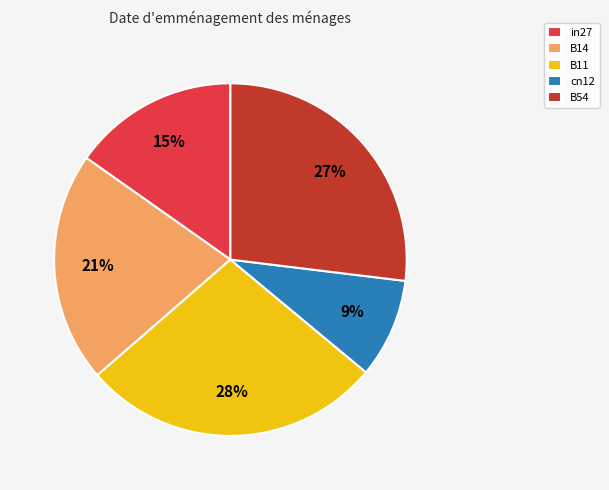

Which has a higher value, B54 or B14?

B54